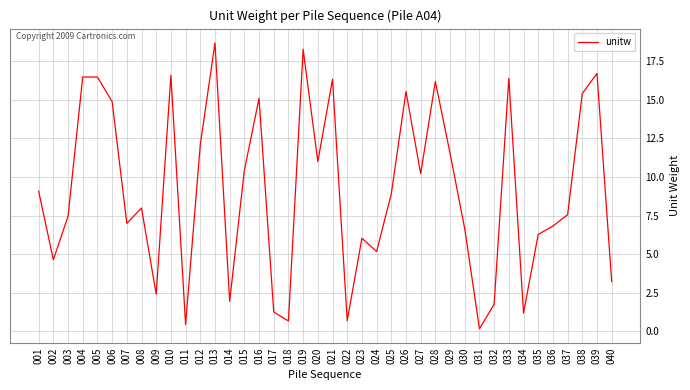

Approximately how many times larger is the value at 004 compared to 032?

9.4